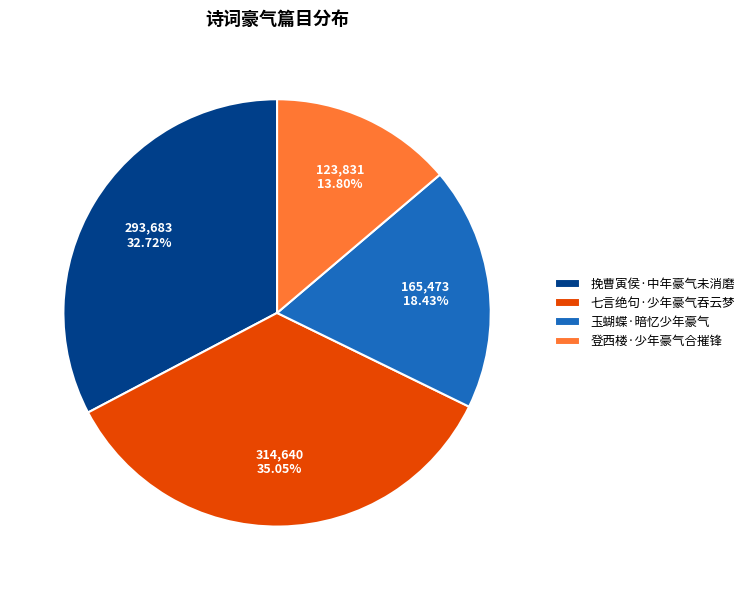

Count the number of slices in the pie.

4